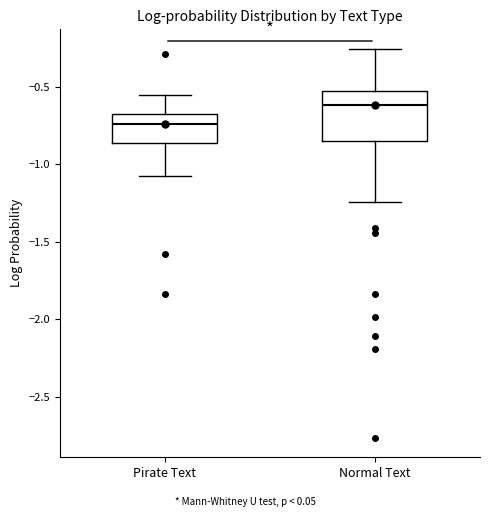

Which box is the tallest, from its lower edge to its upper edge?

Normal Text